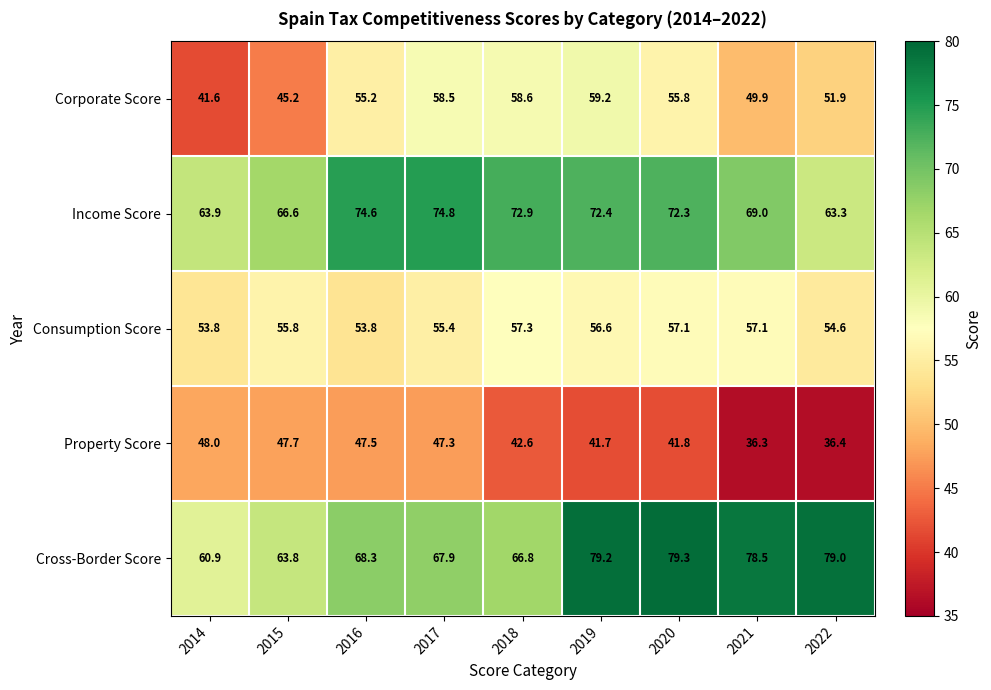

What is the difference between the Property Score values at 2020 and 2015?

5.9